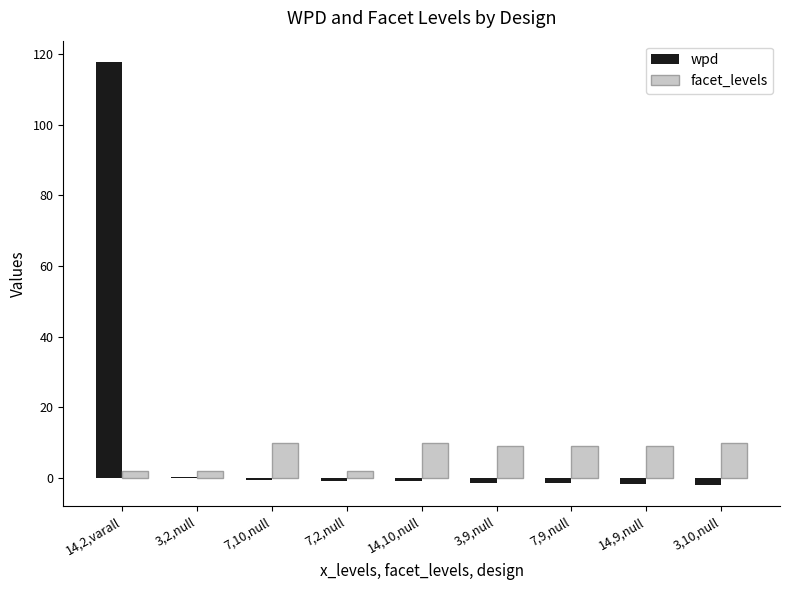

What is the difference between the wpd values at 7,2,null and 14,10,null?

0.1